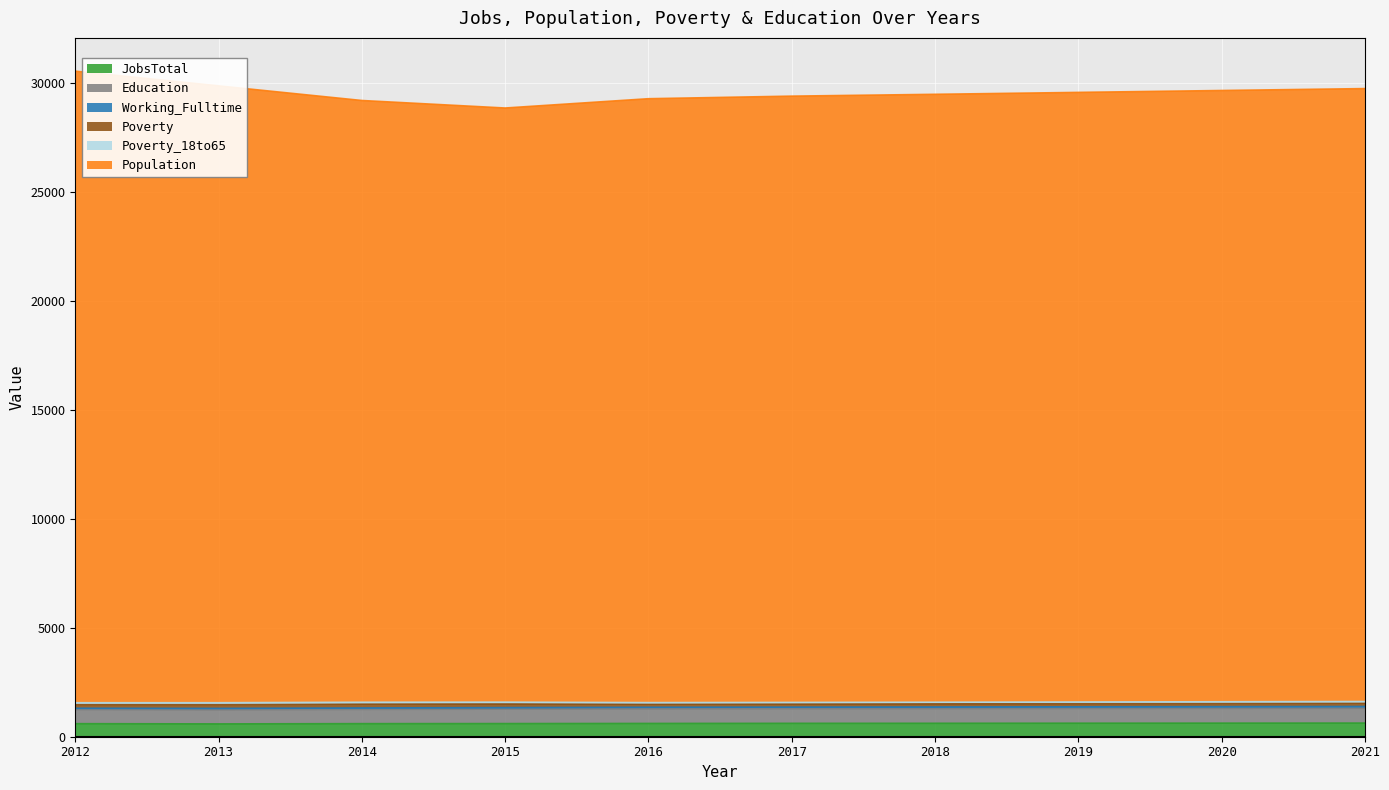

The value of Education at 2015 is 1268. True or false?

True